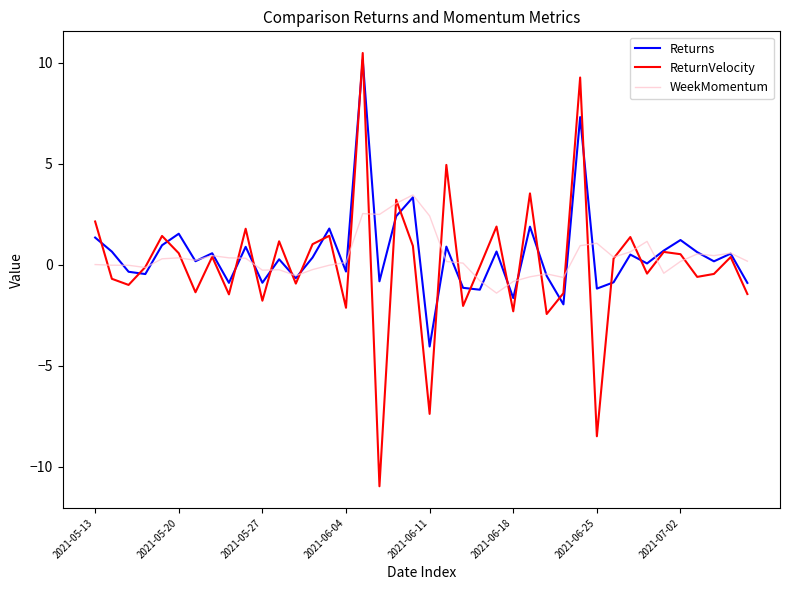

What is the maximum value shown in the chart?

10.5